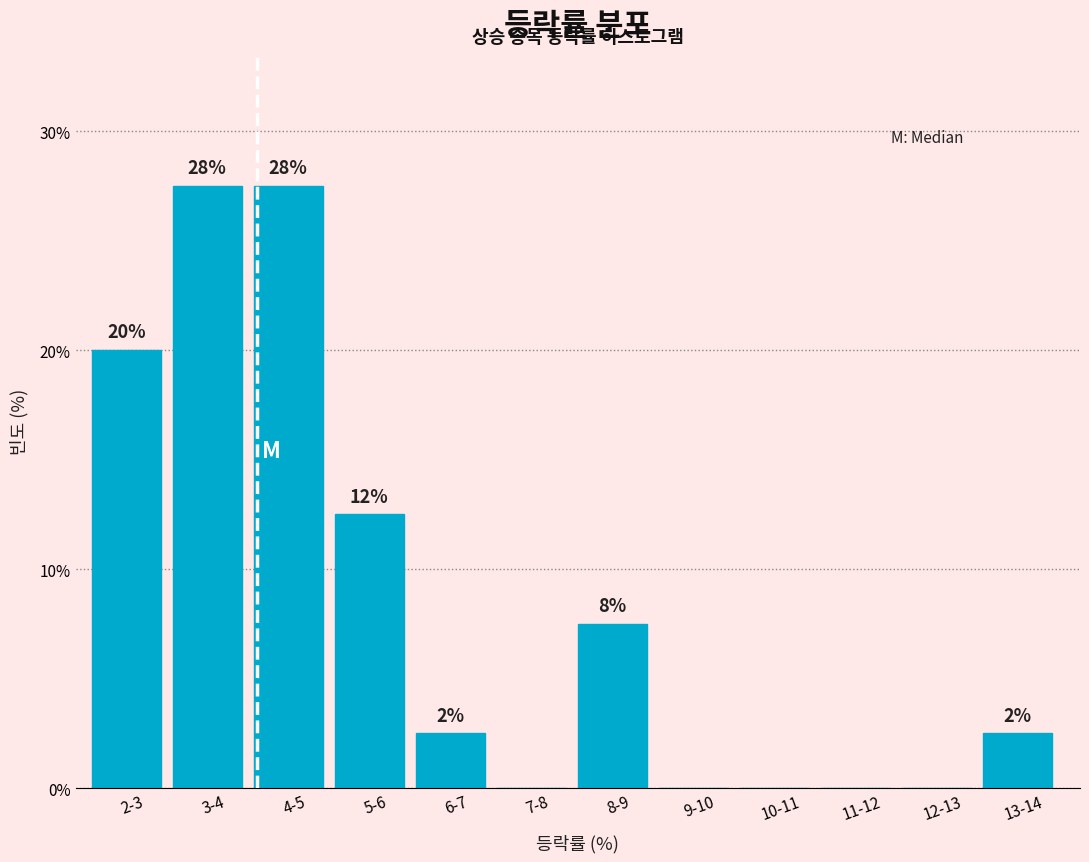

Are the bars horizontal?

No